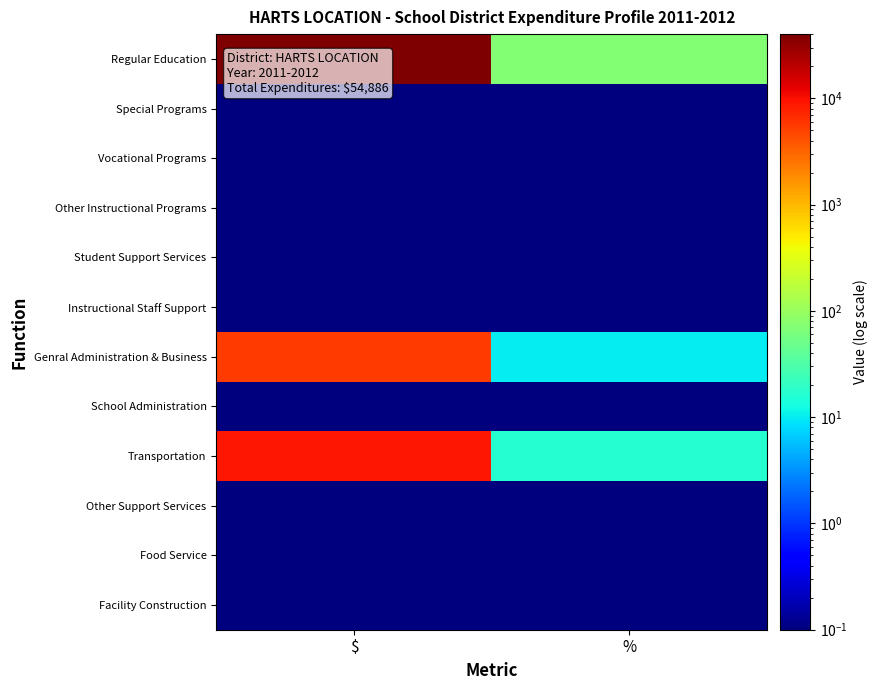

What is the total value across all series at $?

54886.9